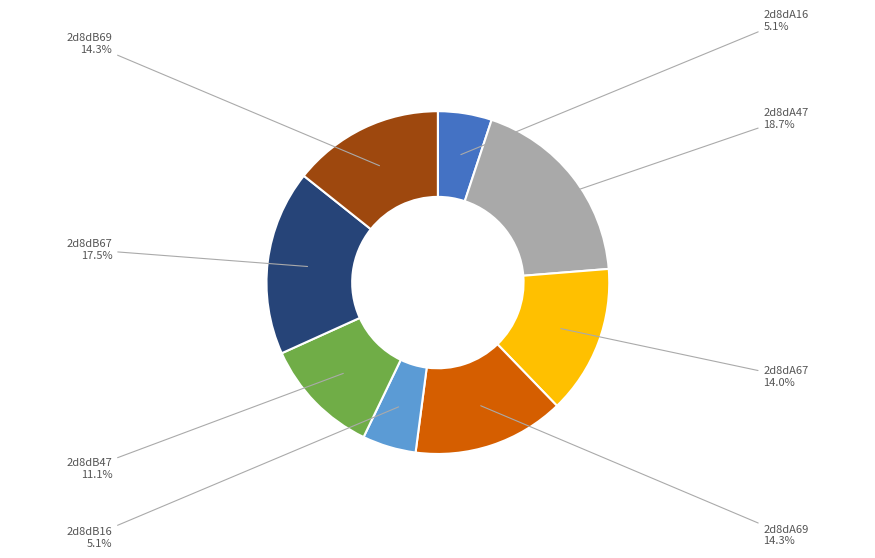

To the nearest percent, what is the difference between the largest and smallest slice percentages?

14%